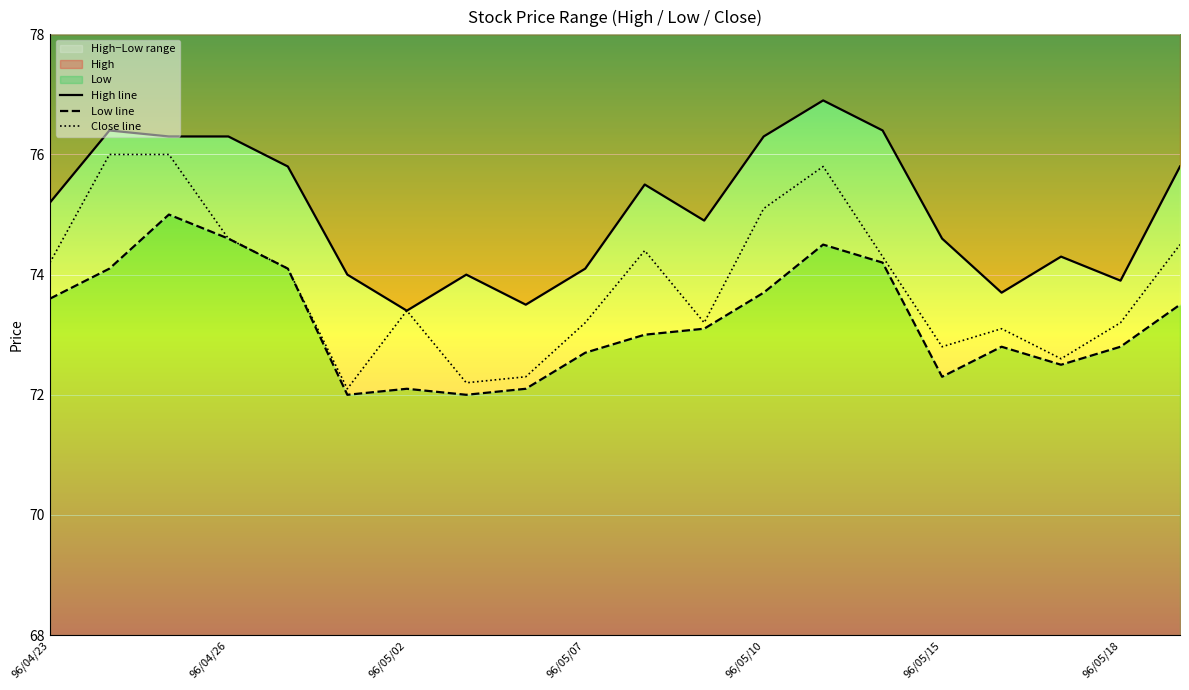

What is the label of the 17th point from the left?

16